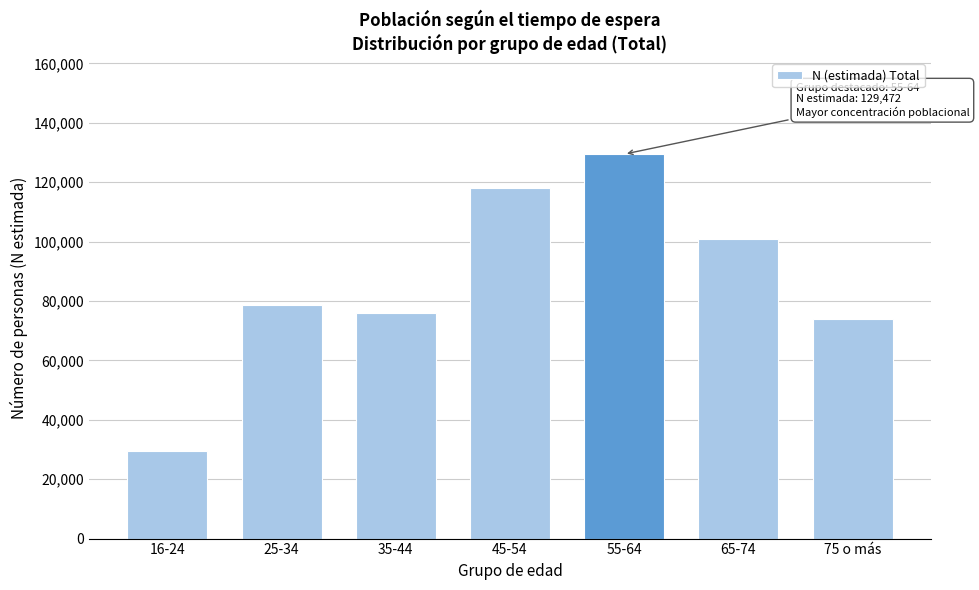

Reading left to right, what are all the values shown in this chart?

16-24=29554	25-34=78644	35-44=75954	45-54=117899	55-64=129472	65-74=101015	75 o más=73833